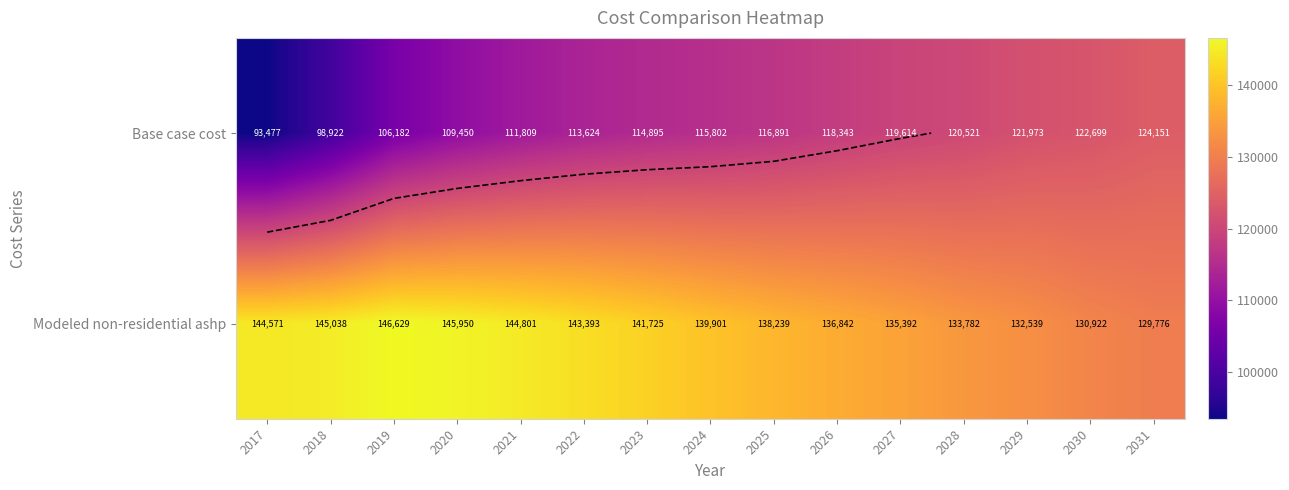

List the labels in order of Modeled non-residential ashp value, largest first.

2019, 2020, 2018, 2021, 2017, 2022, 2023, 2024, 2025, 2026, 2027, 2028, 2029, 2030, 2031